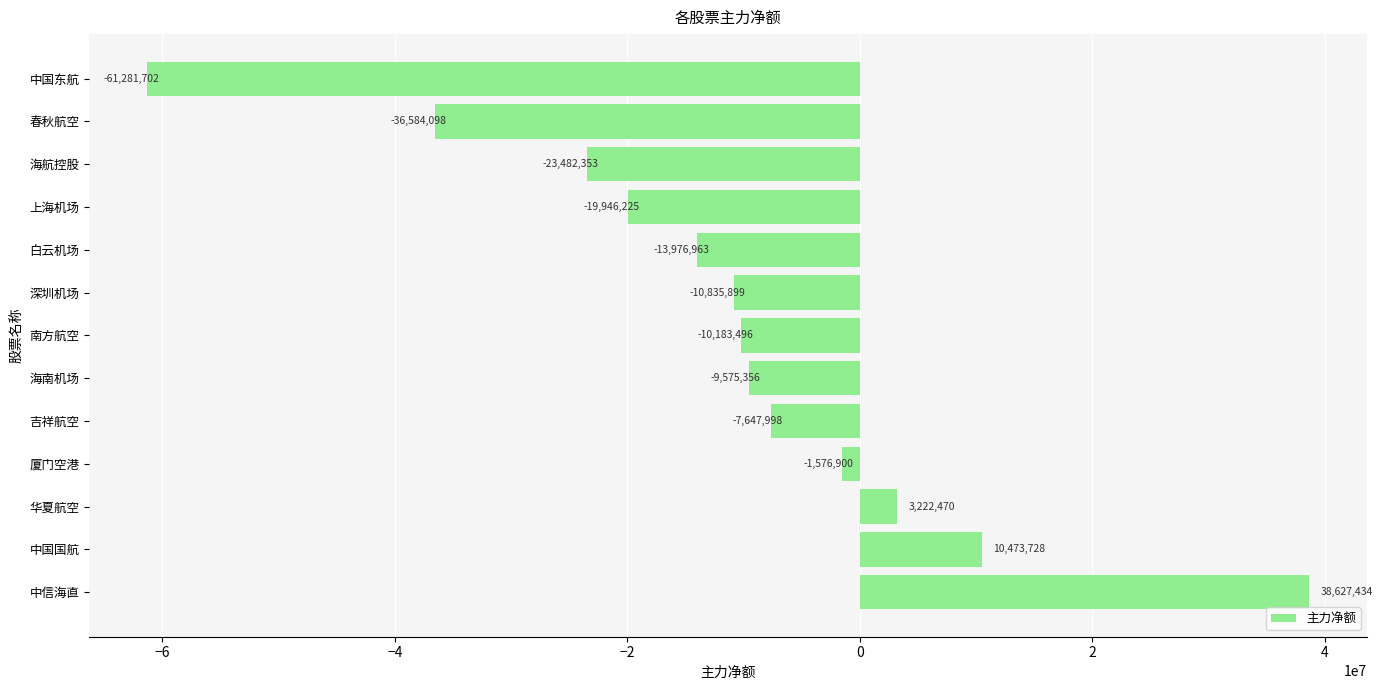

At which label is the value closest to -11327134?

深圳机场